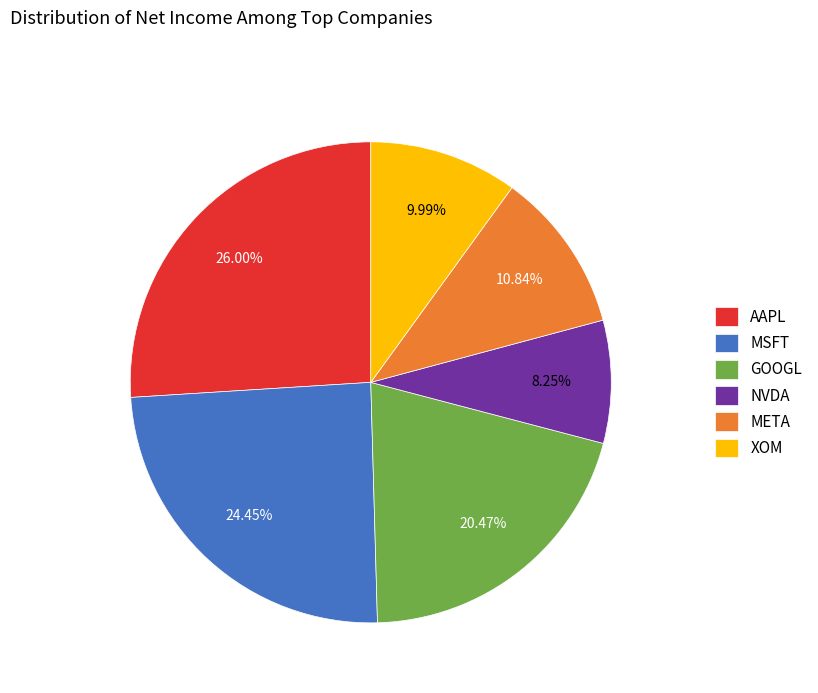

Is there a majority slice in this chart?

No